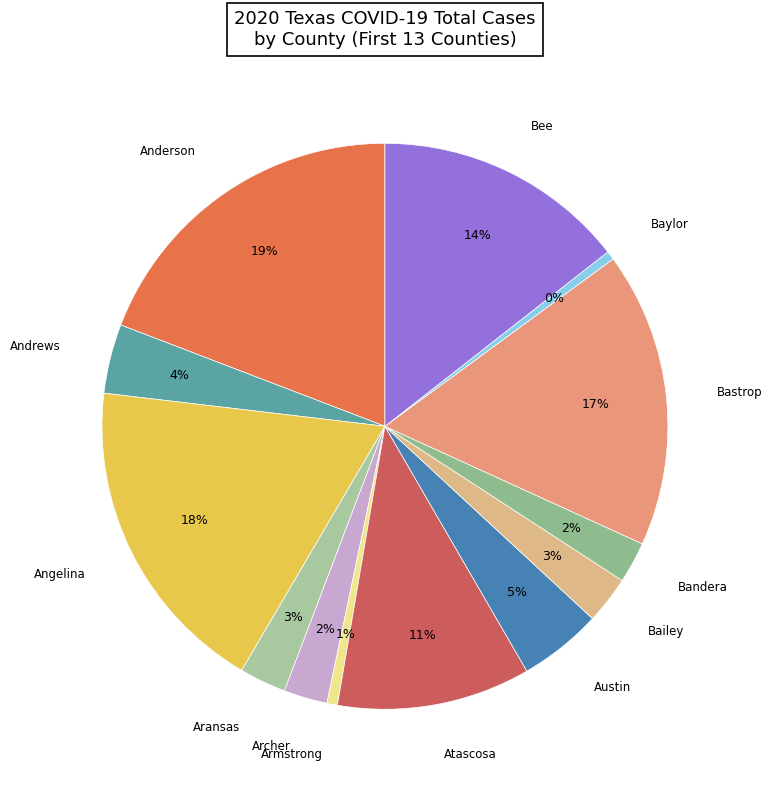

Combined, do Armstrong and Aransas account for over 50%?

No